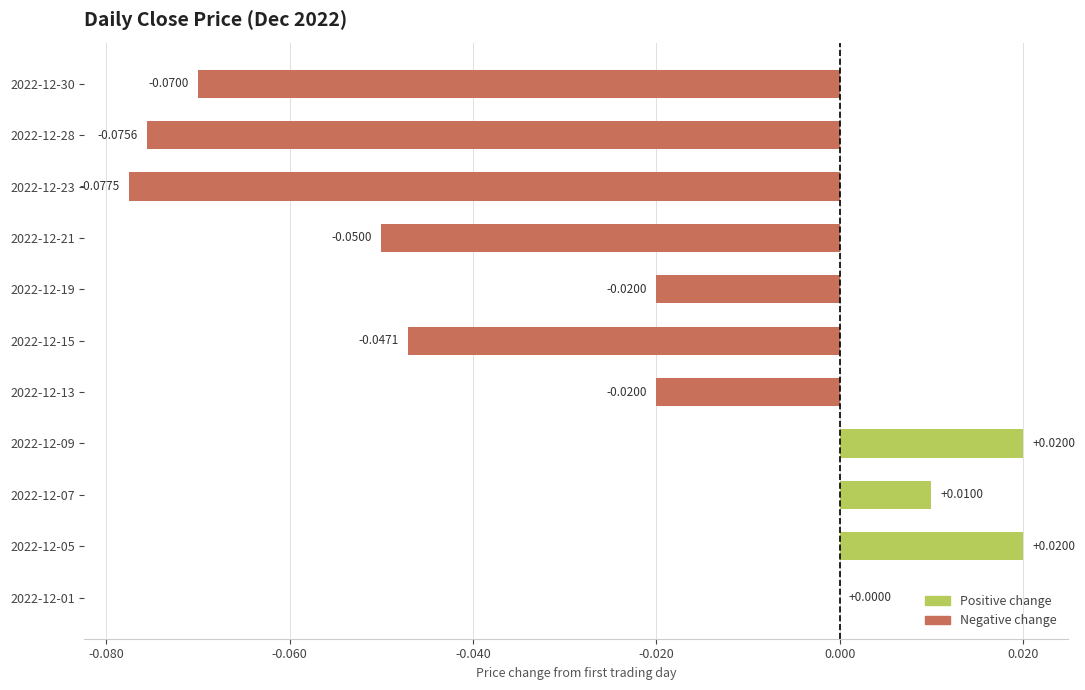

What is the sum of all values?

-0.3